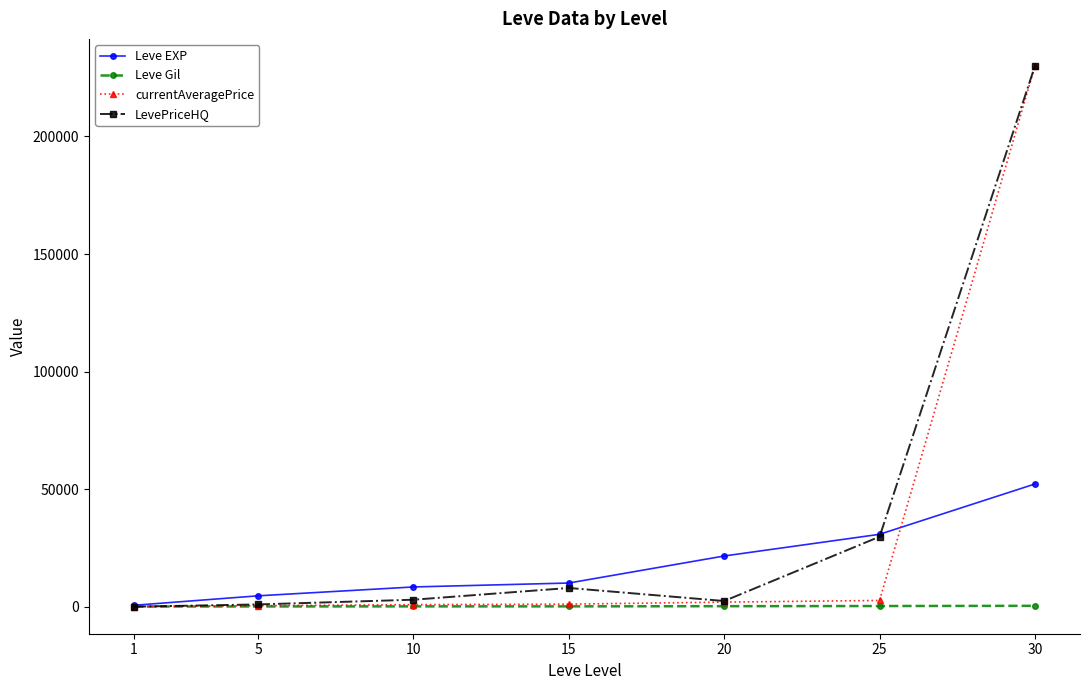

Is this an area chart (filled region under the line)?

No